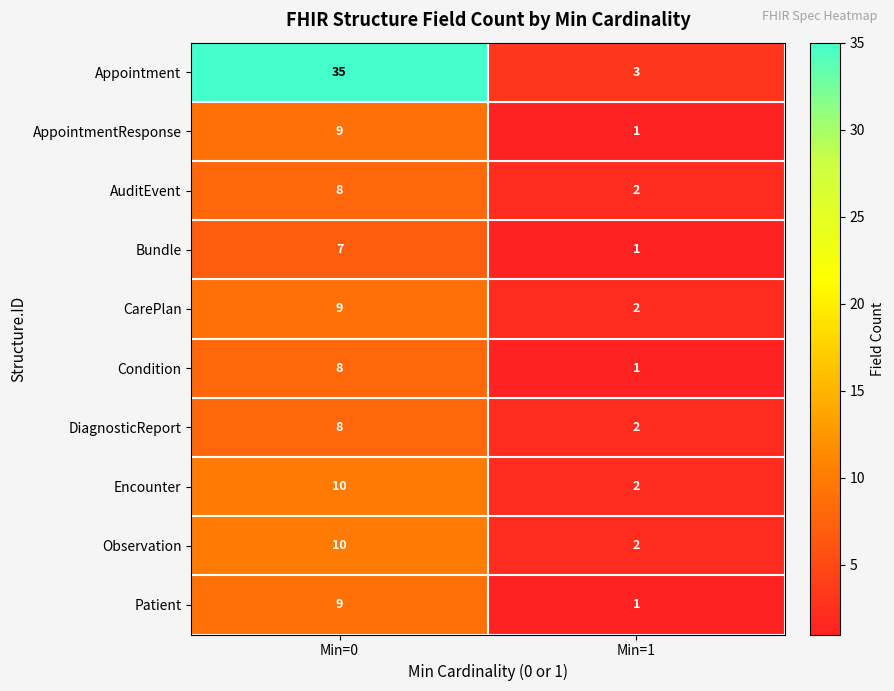

What is the total value across all series at Min=0?

113